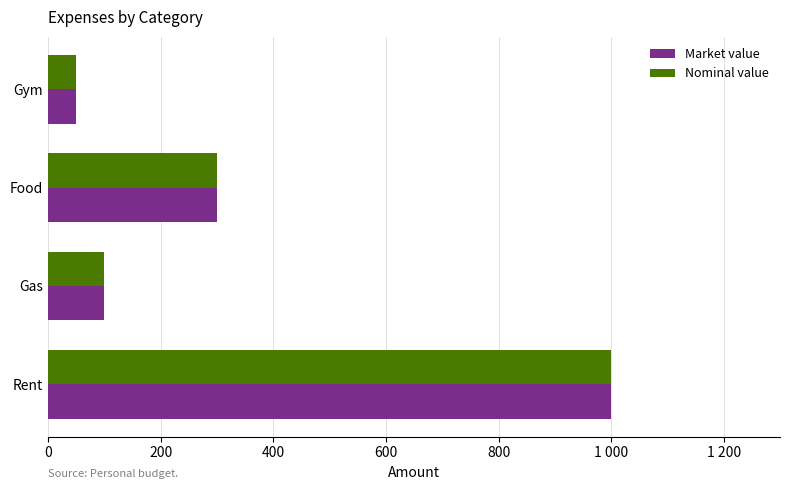

At which label is Nominal value closest to 525?

Food